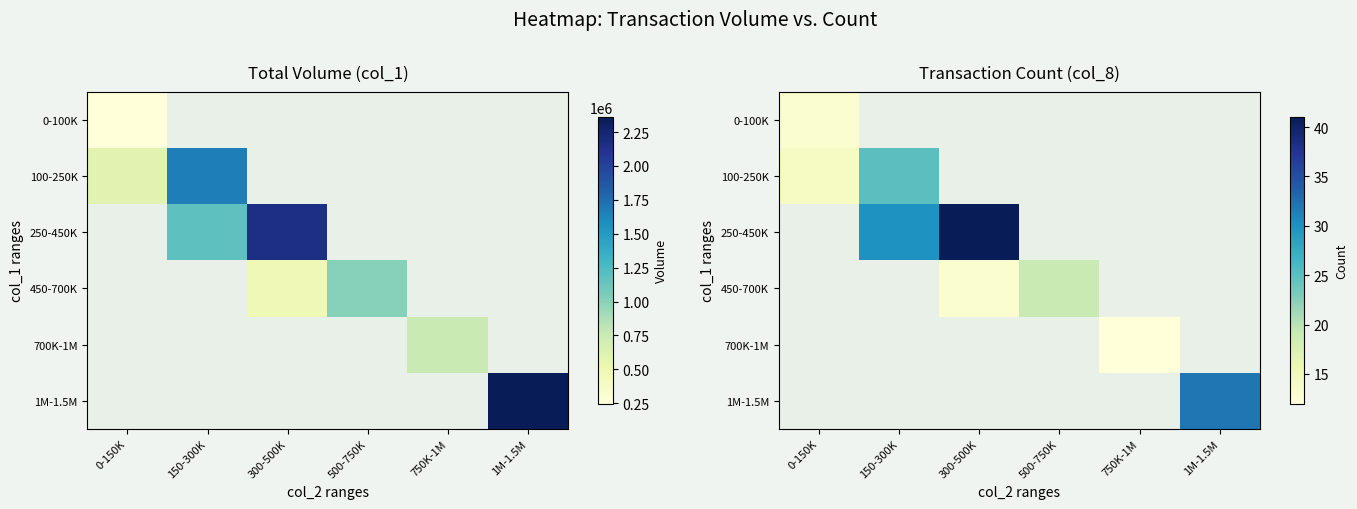

The 450-700K series shows 6.5 at 500-750K. True or false?

False